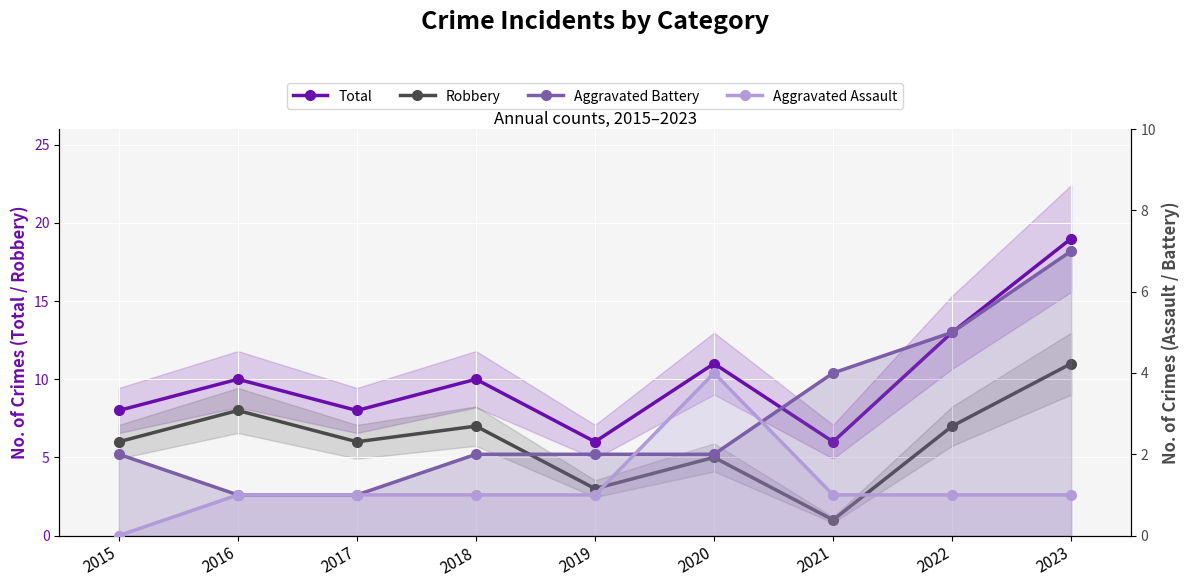

Is this an area chart (filled region under the line)?

No